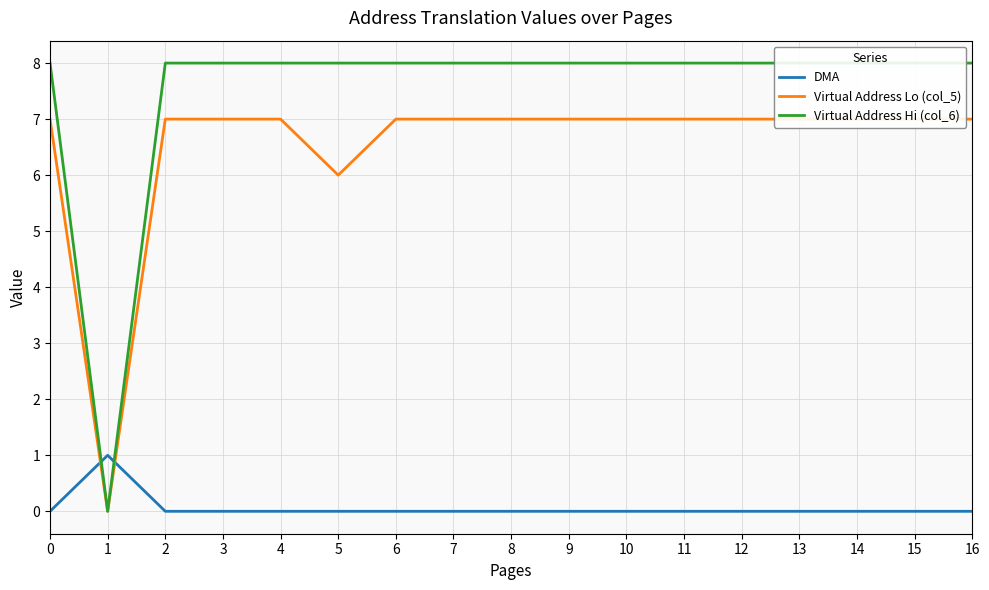

Rank the categories by Virtual Address Hi (col_6) value from highest to lowest.

0, 2, 3, 4, 5, 6, 7, 8, 9, 10, 11, 12, 13, 14, 15, 16, 1